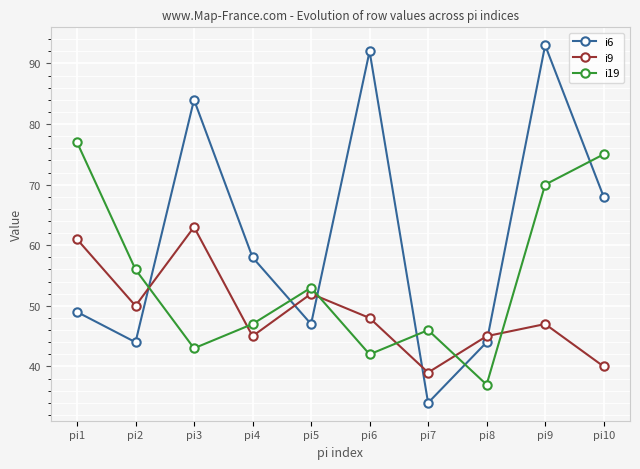

At which category does i19 reach its first local peak?

pi5